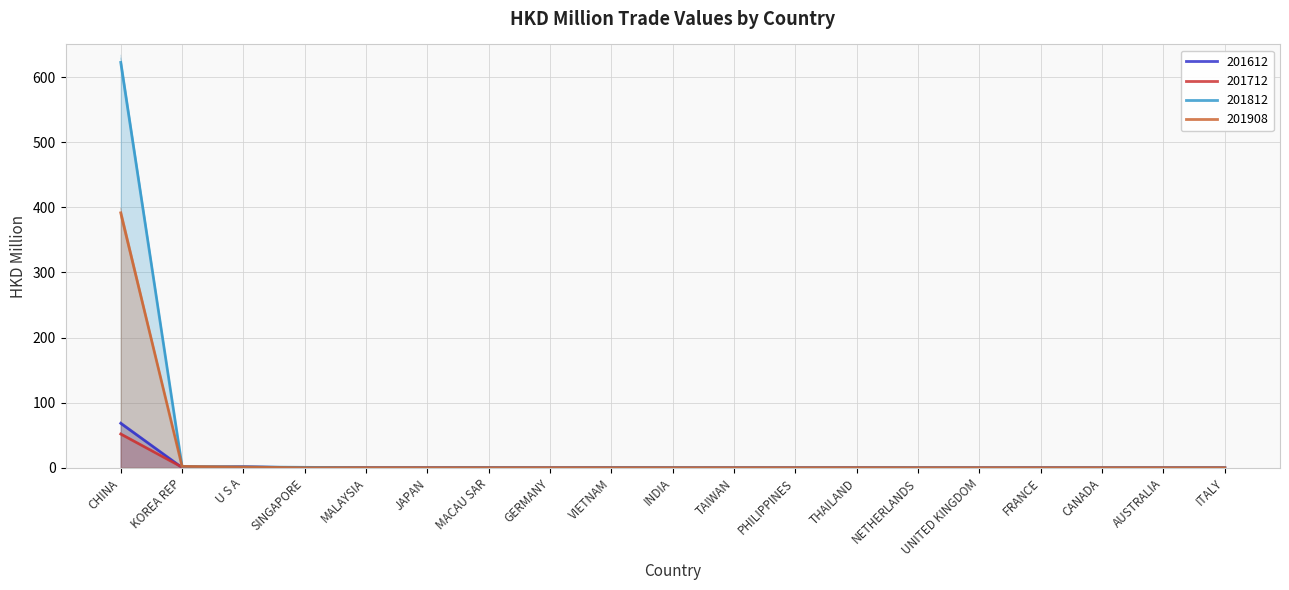

Which series has the largest range (max minus min)?

201812